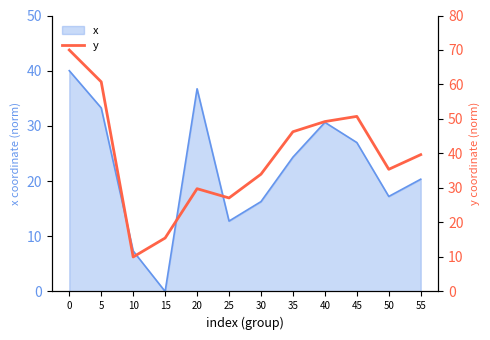

Does the chart have visible grid lines?

No